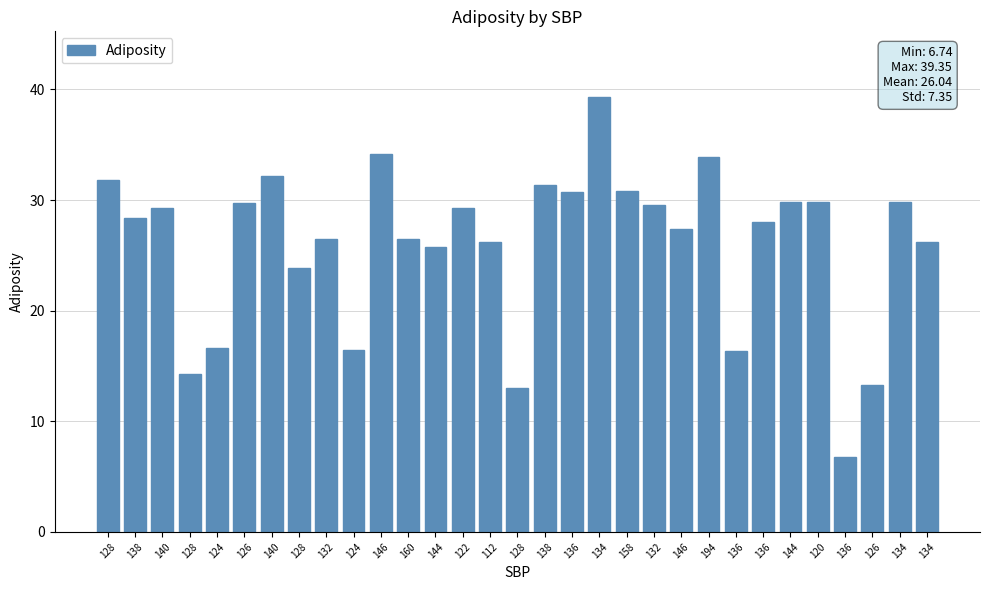

What is the label of the 5th bar from the left?

124